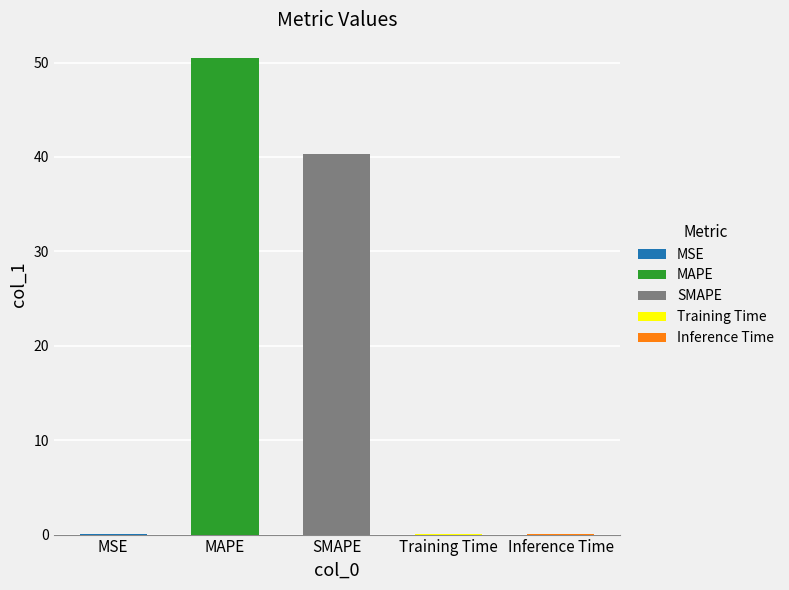

List the labels in order of value, smallest first.

MSE, Training Time, Inference Time, SMAPE, MAPE